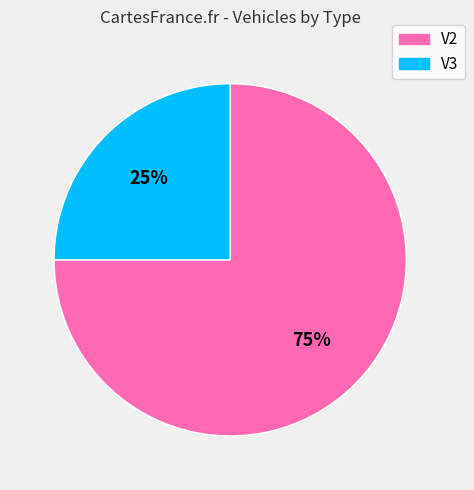

Which category has the smallest portion of the pie?

V3